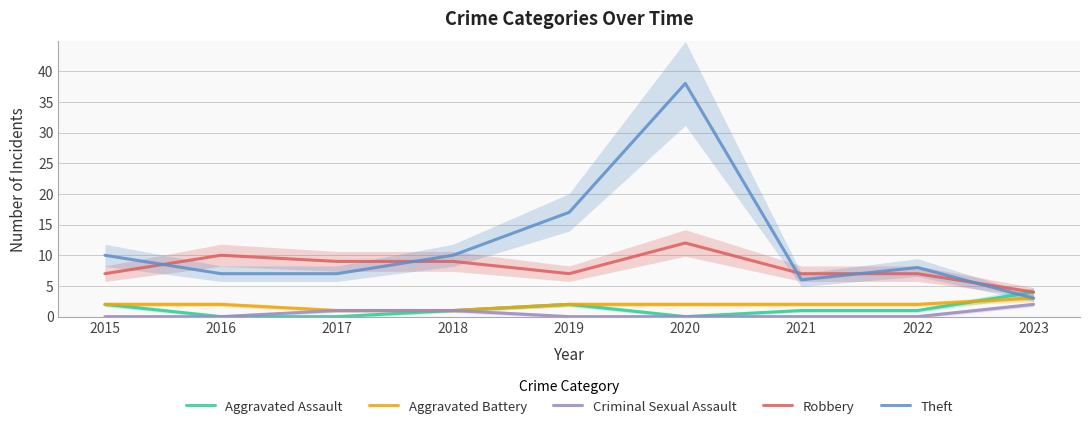

At which label does Aggravated Assault first exceed 1?

2015